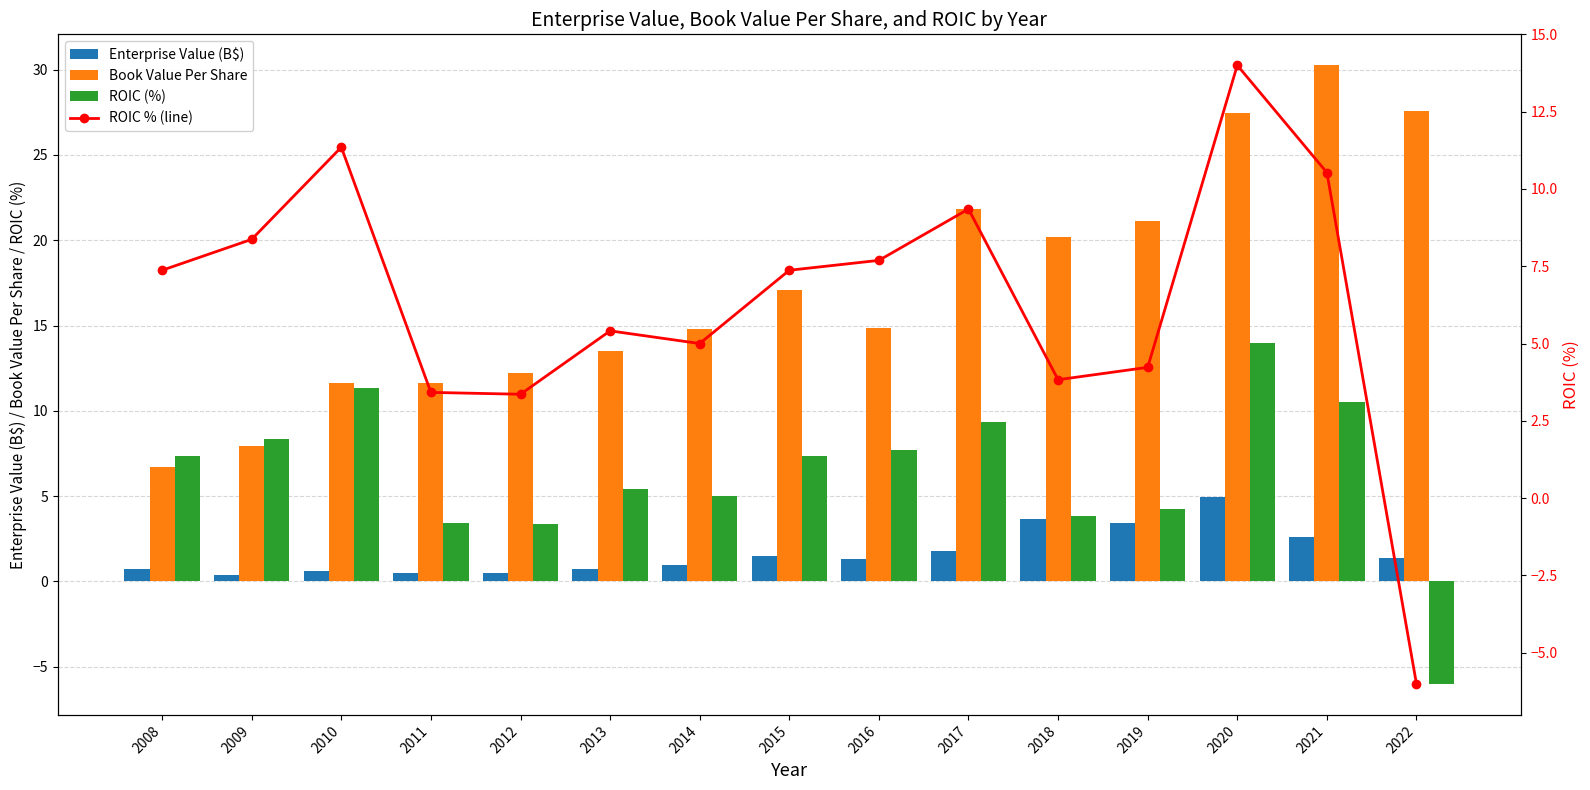

Which series has the largest range (max minus min)?

Book Value Per Share